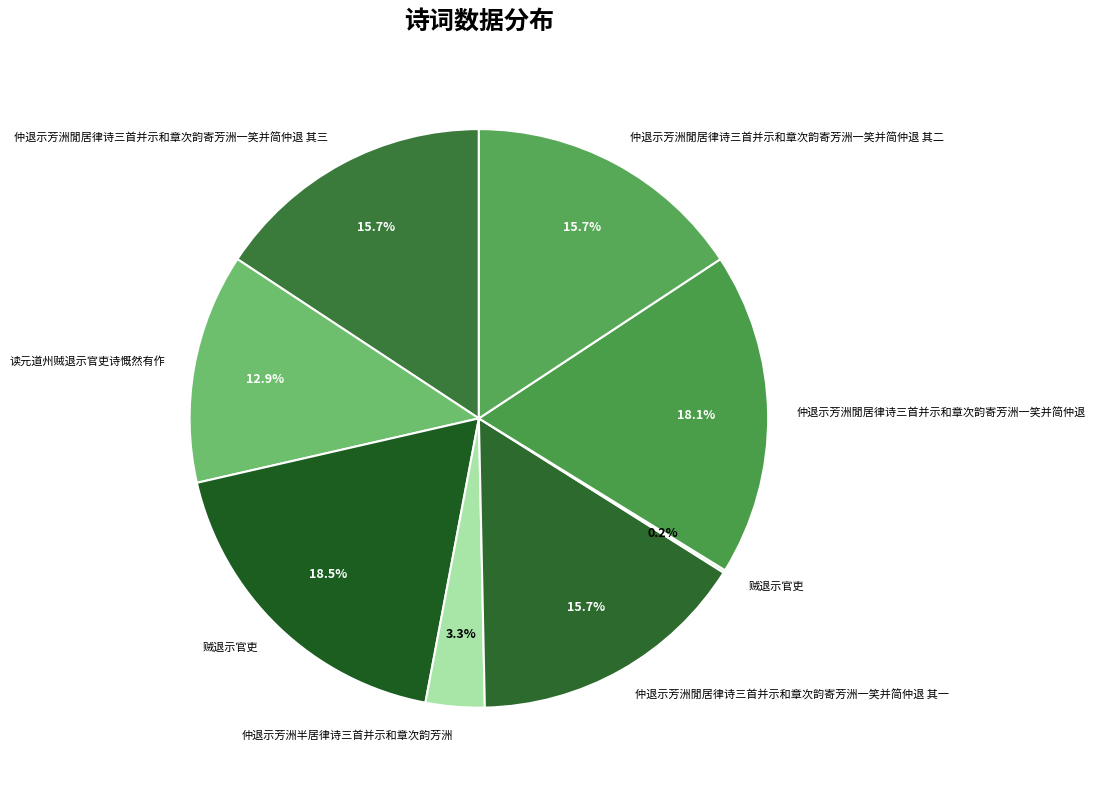

Which slice is the largest?

贼退示官吏